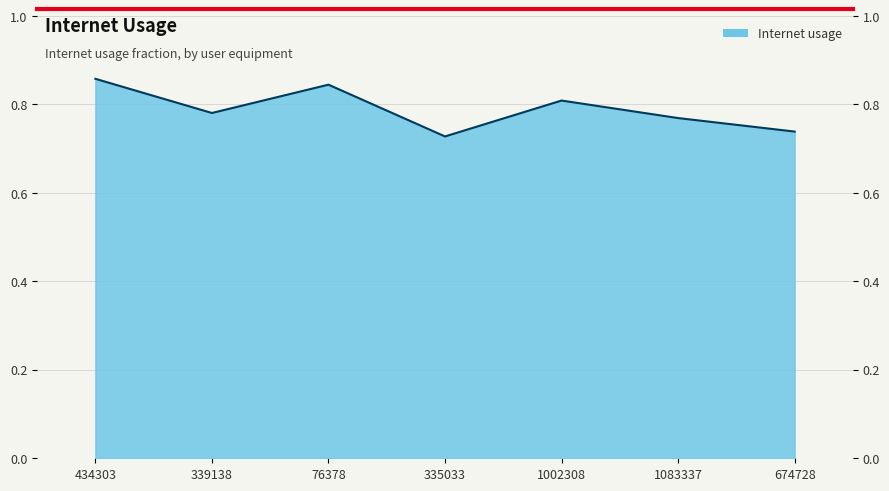

Where is the data nearest to the value 0?

335033